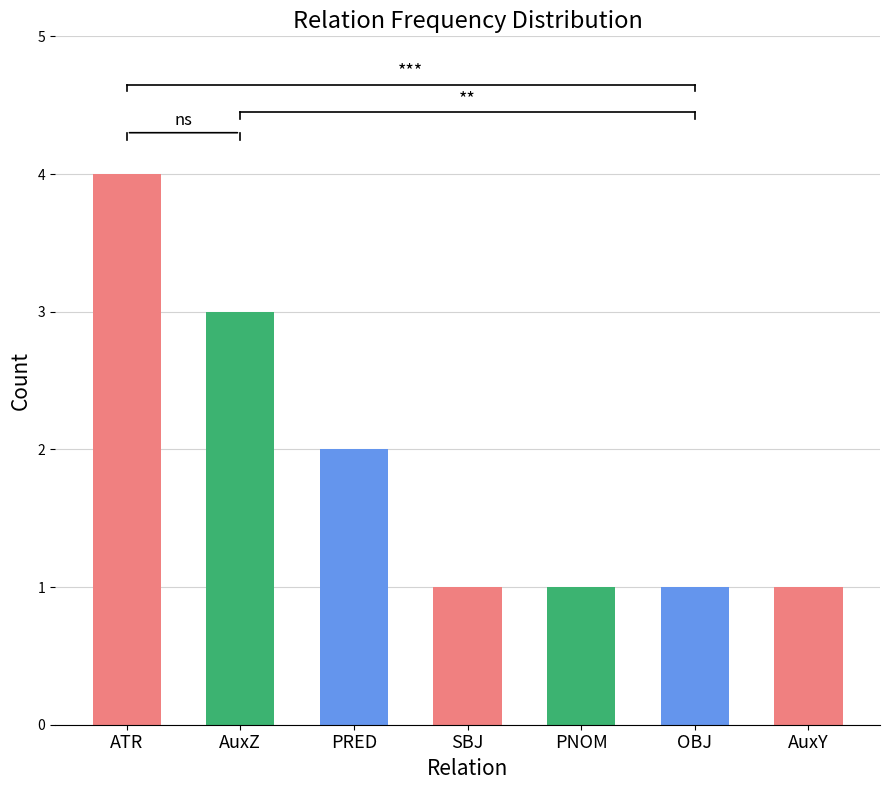

Is it true that the value at OBJ is 1?

True